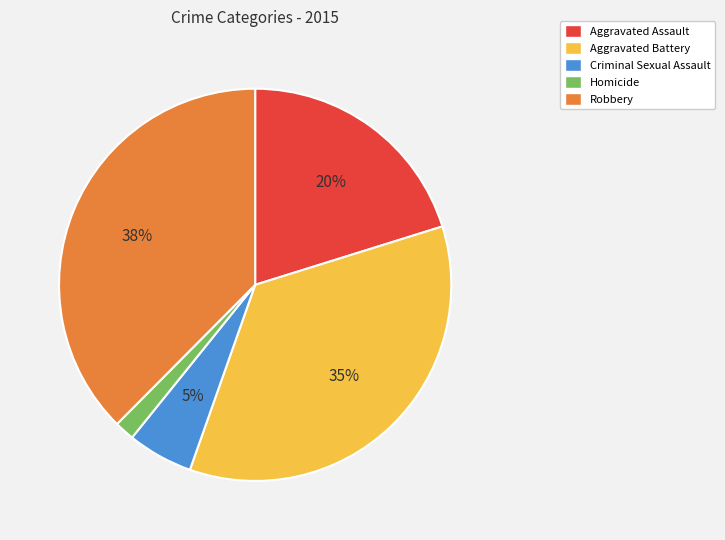

How many slices are in this pie chart?

5